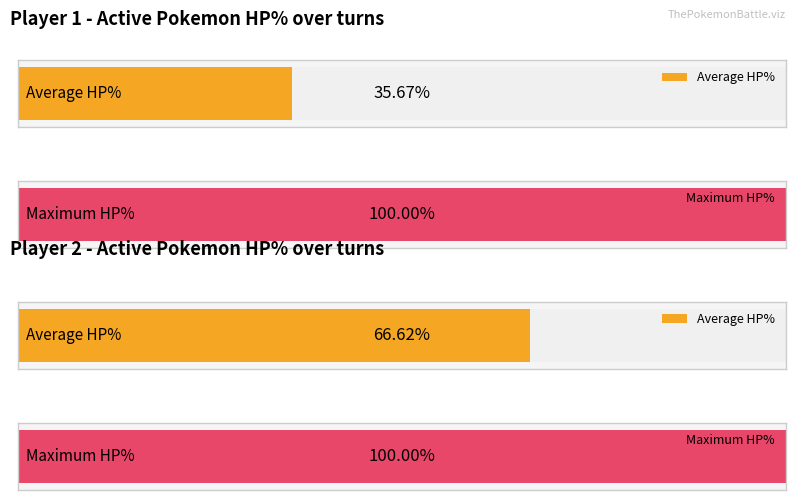

List the series in order of their peak value, highest first.

Player 1 HP%, Player 2 HP%